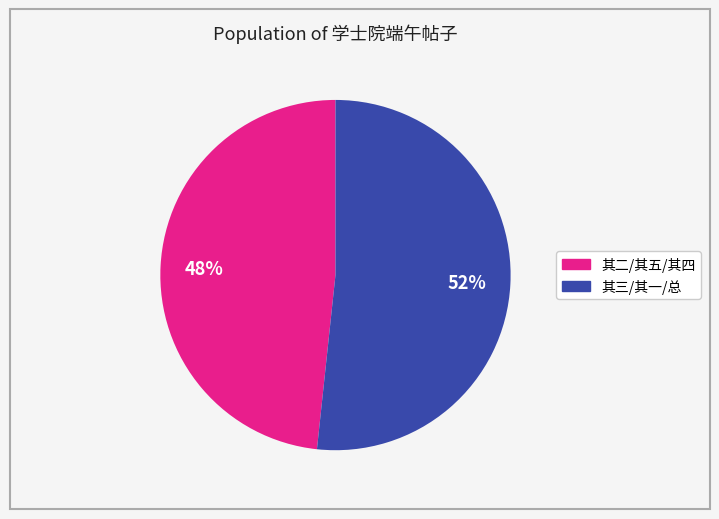

Does any single category account for the majority?

Yes